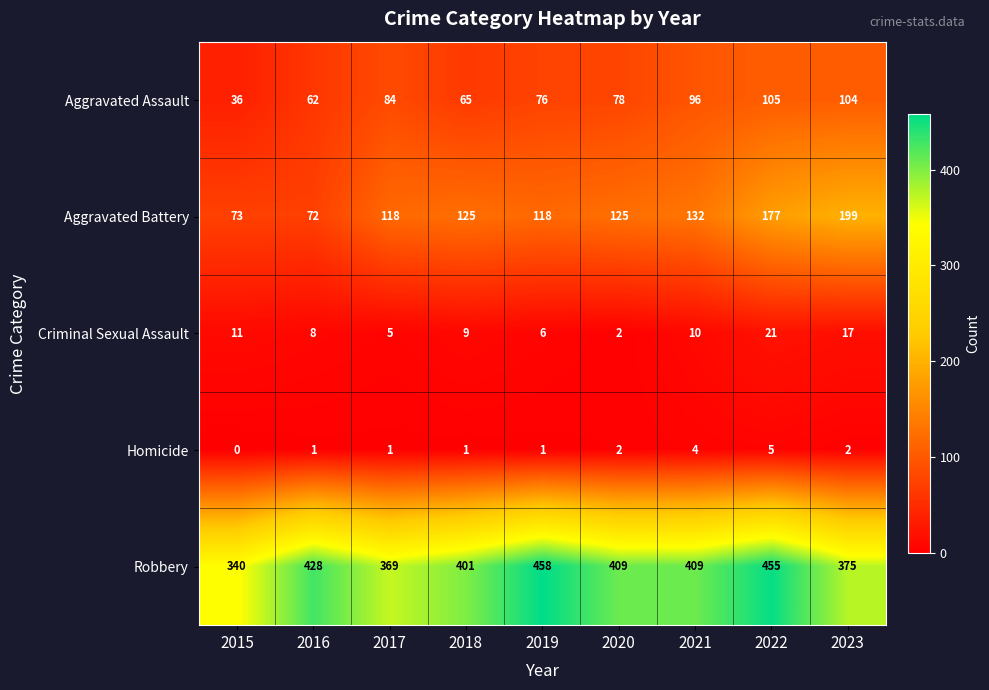

What is the sum of the Homicide values at 2018 and 2023?

3